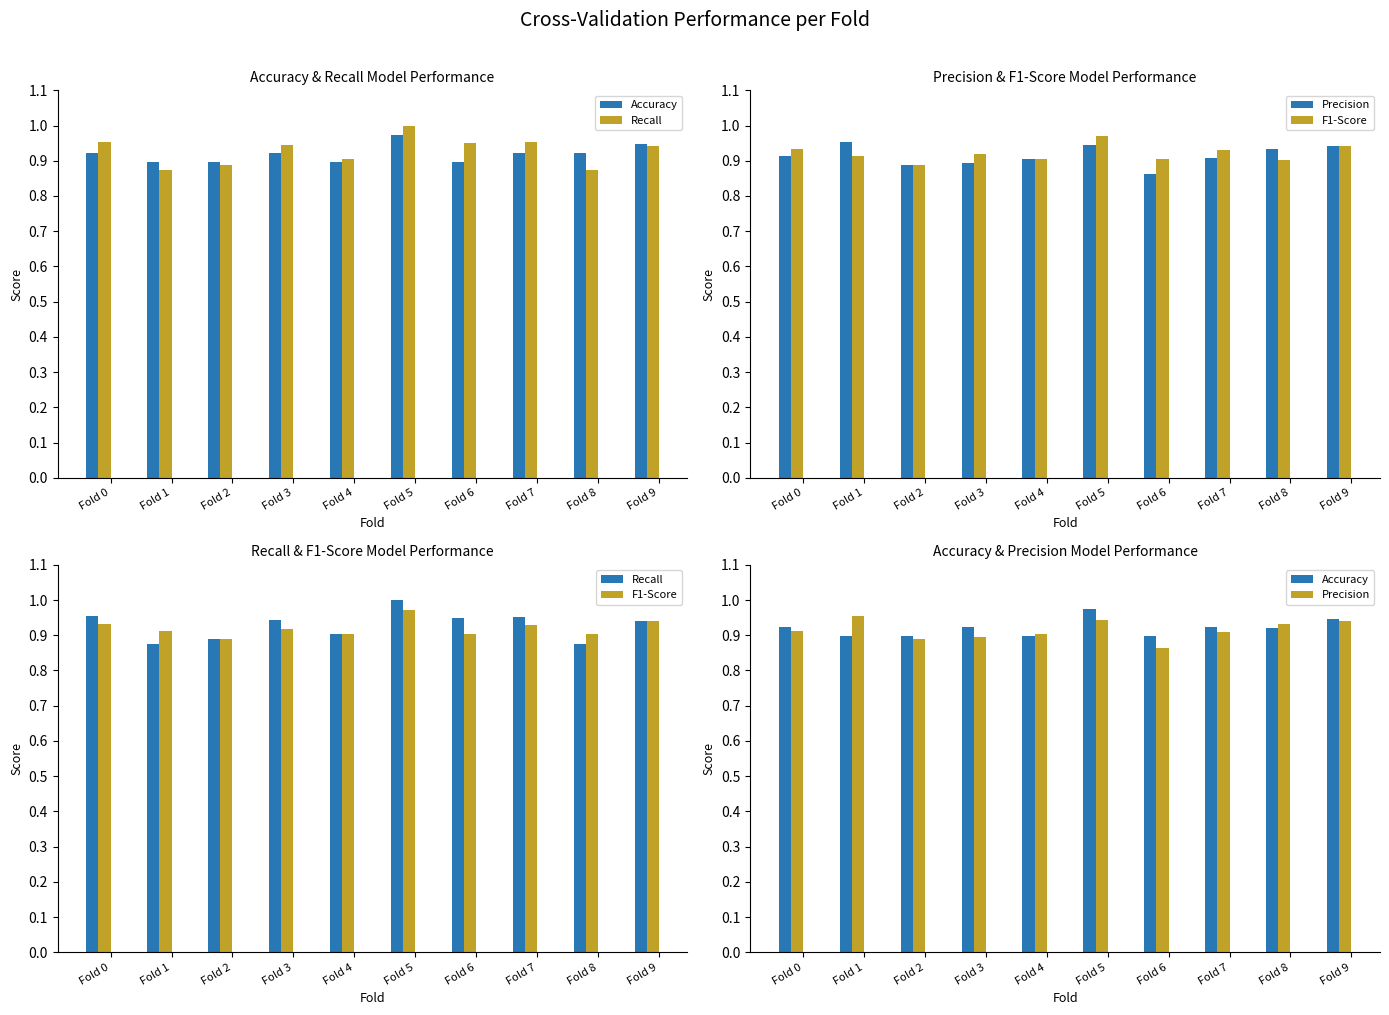

Which series has the largest total across all categories?

Recall